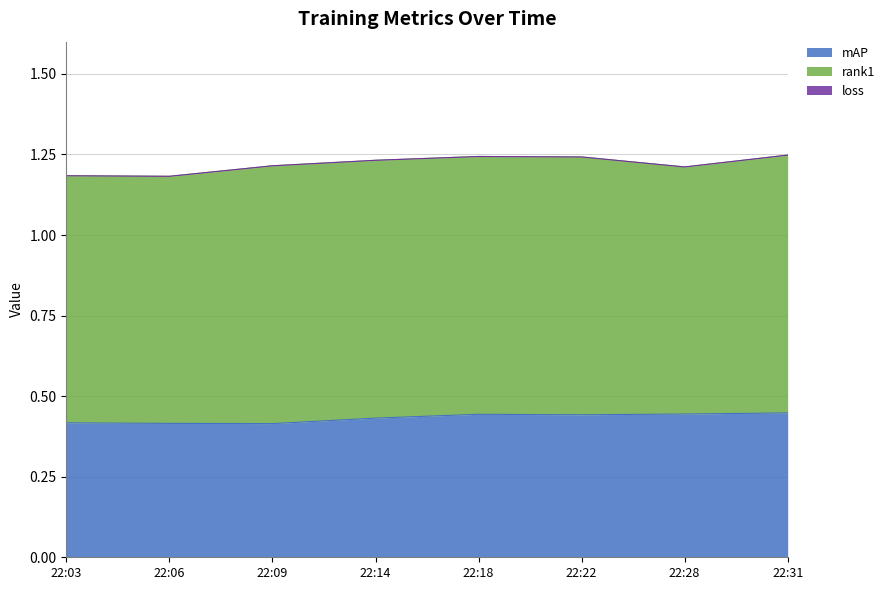

The mAP series shows 0.7 at 22:09. True or false?

False